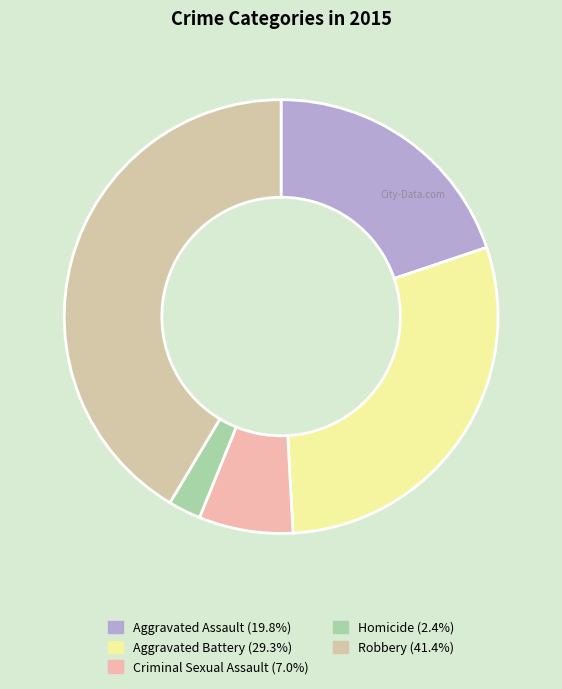

Which slice is the smallest?

Homicide